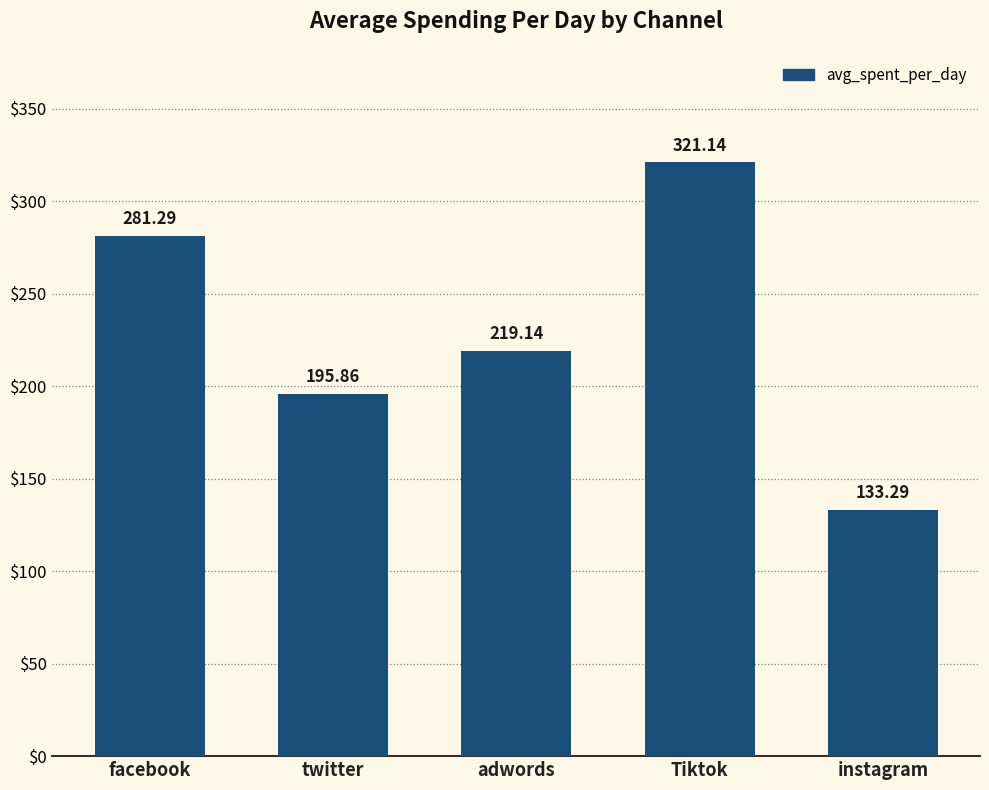

Reading left to right, list all the values displayed in this chart.

281.3	195.9	219.1	321.1	133.3